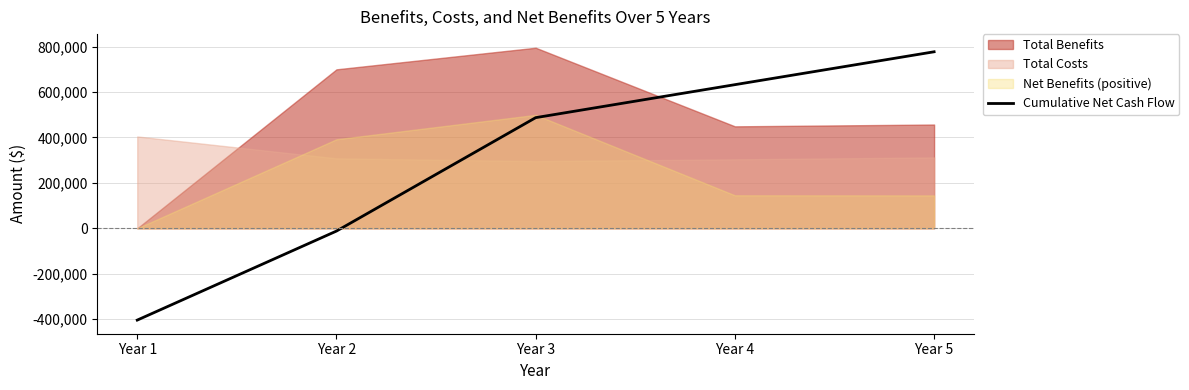

At which label does Cumulative Net Cash Flow reach its minimum?

Year 1